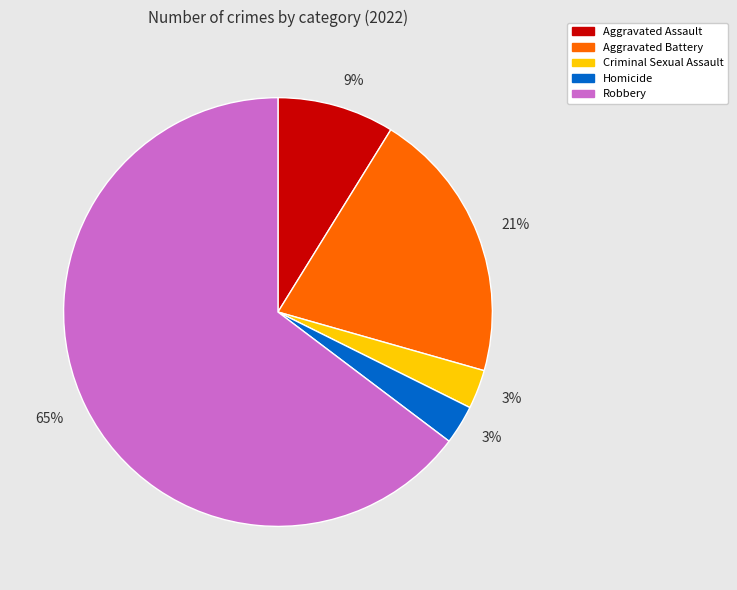

Does any single category account for the majority?

Yes